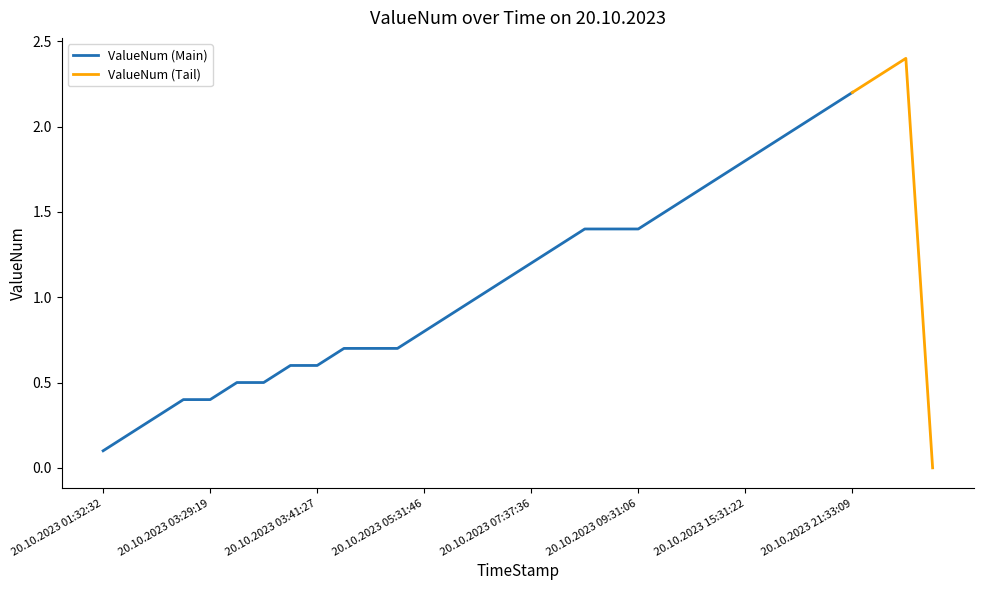

What is the greatest value displayed?

2.4